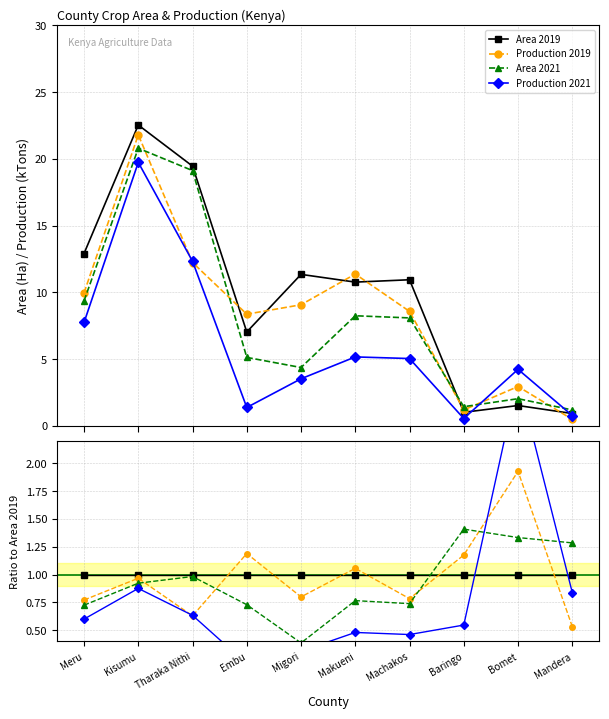

Is the value of Area 2019 at Tharaka Nithi greater than the value of Production 2019 at Bomet?

No